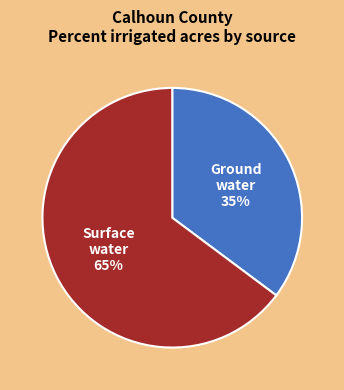

How many slices are in this pie chart?

2